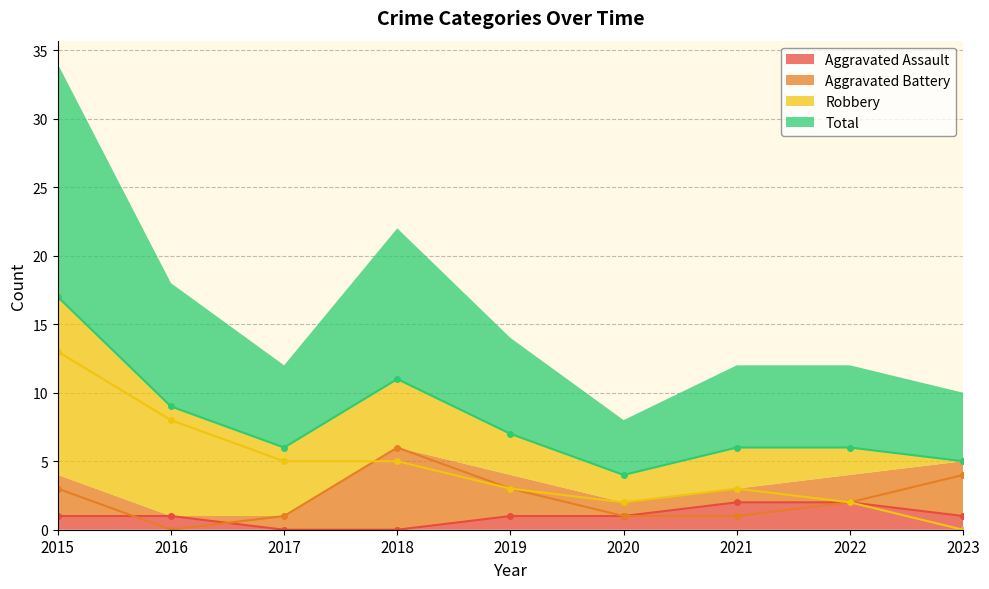

What is the difference between the highest and lowest values at 2023?

5